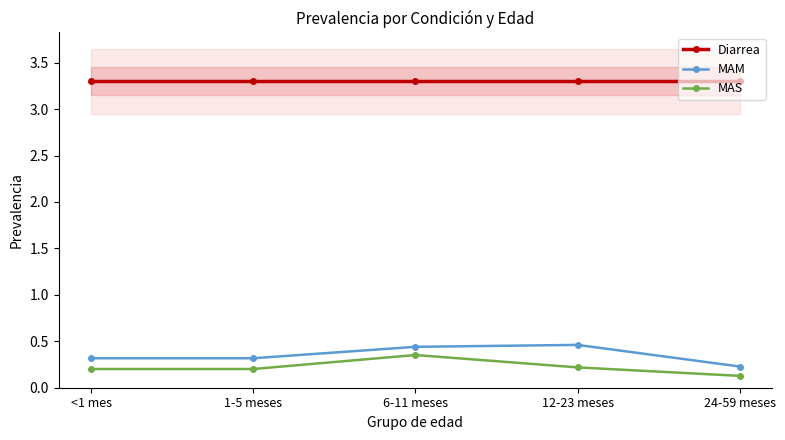

What is the label of the 3rd point from the left?

6-11 meses